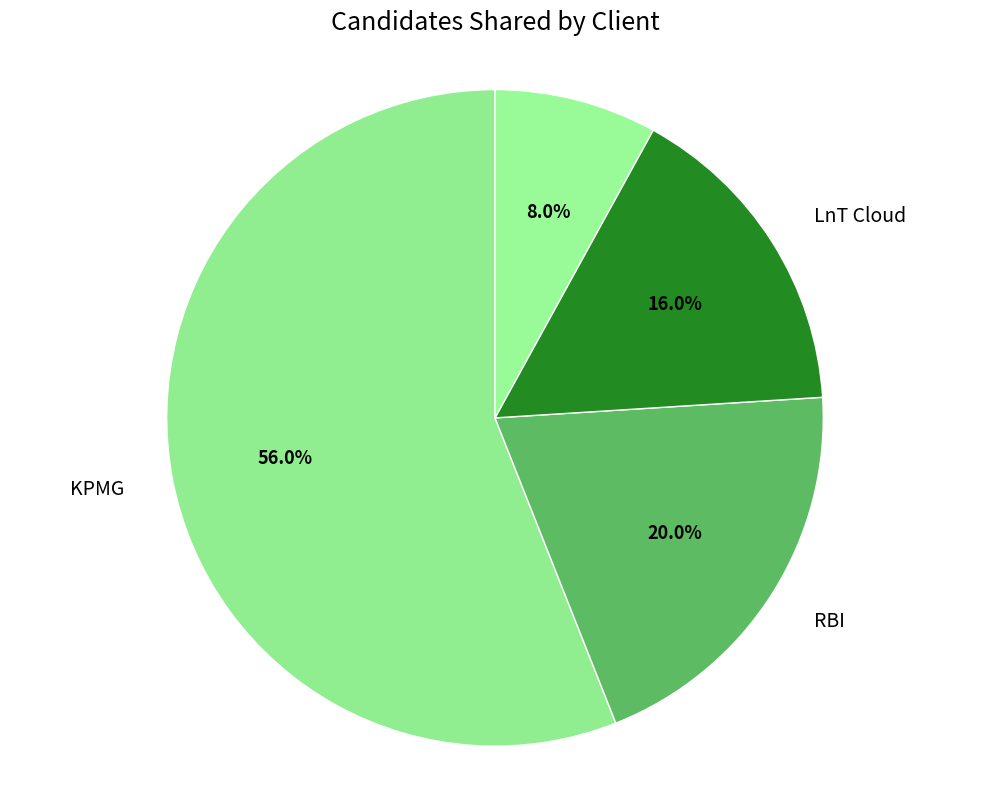

What is the smallest slice in the pie chart?

PTC